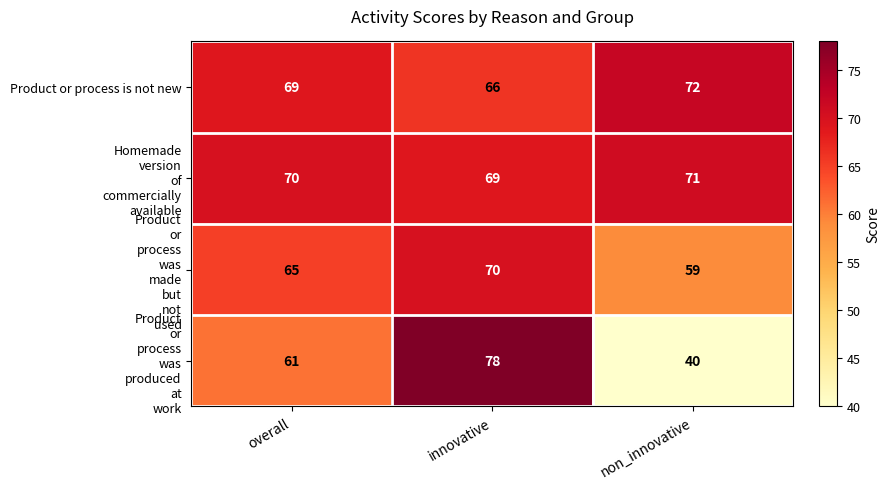

What is the spread (max minus min) of values at non_innovative?

32